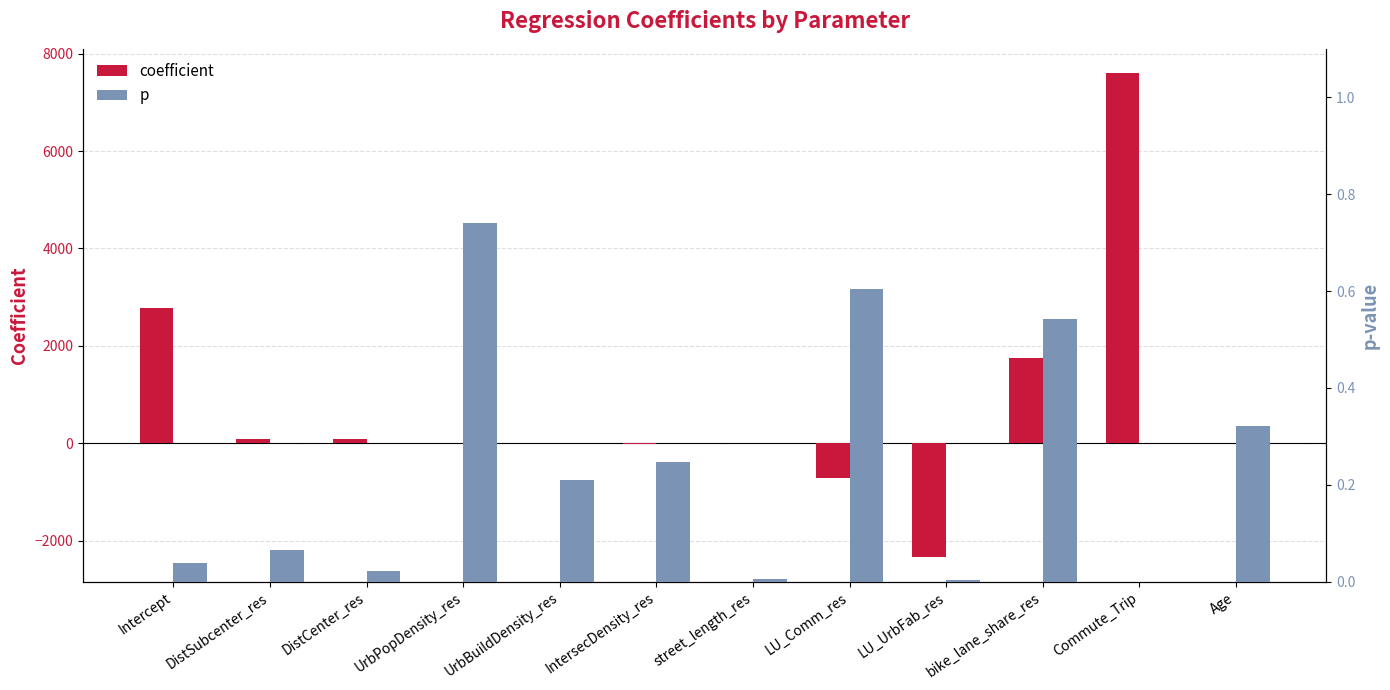

What is the average value of the p series?

0.2